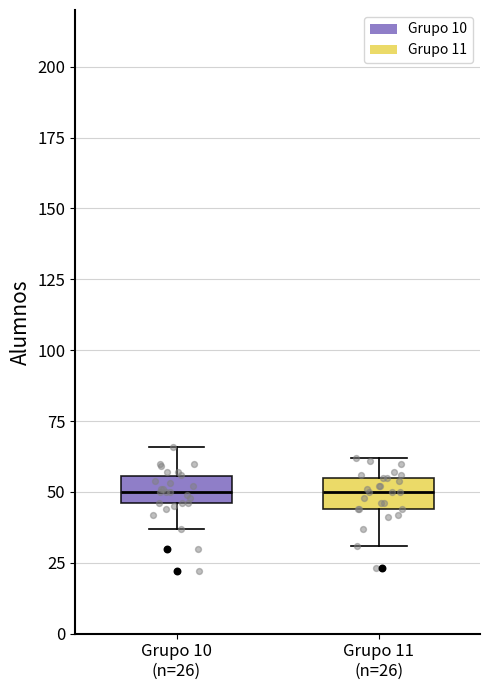

Reading left to right, transcribe this box plot: for each box, give where its median line is, the range the box spans, and where its two whiskers end, as read against the y-axis. The values are not printed on the chart, so give them approximately, as read against the axis.

Grupo 10 (n=26): median 50, box 45 to 55, whiskers 35 to 65
Grupo 11 (n=26): median 50, box 45 to 55, whiskers 30 to 60